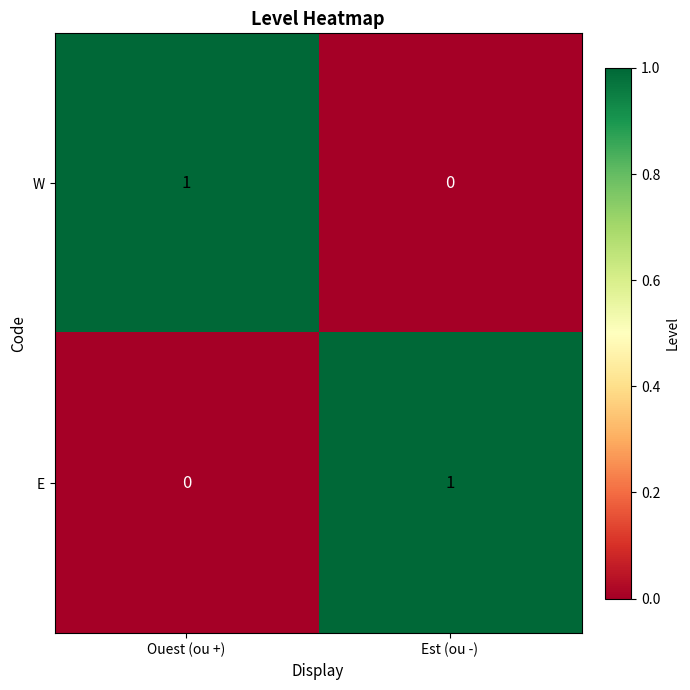

True or false: E has a value of 1 at Est (ou -).

True